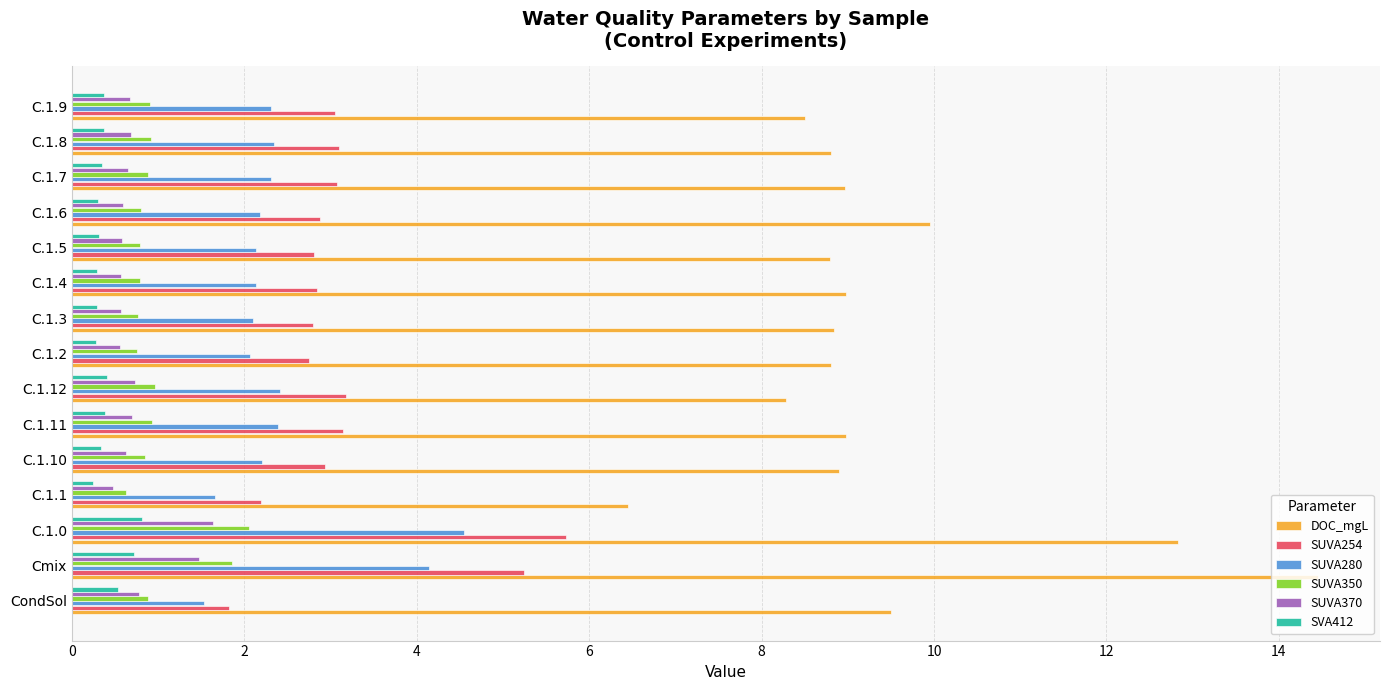

What is the sum of all SVA412 values?

6.0